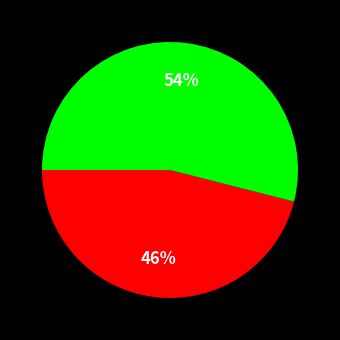

Is there any slice that represents more than half of the pie?

Yes